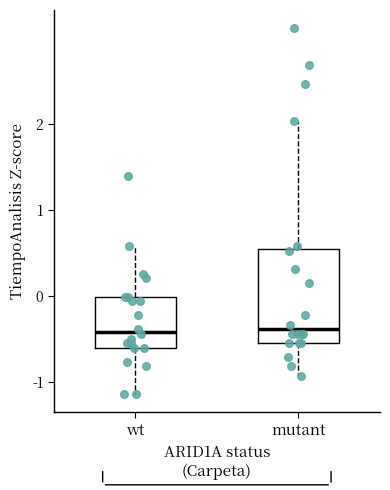

Comparing the boxes themselves (not the whiskers), which one is the tallest?

mutant